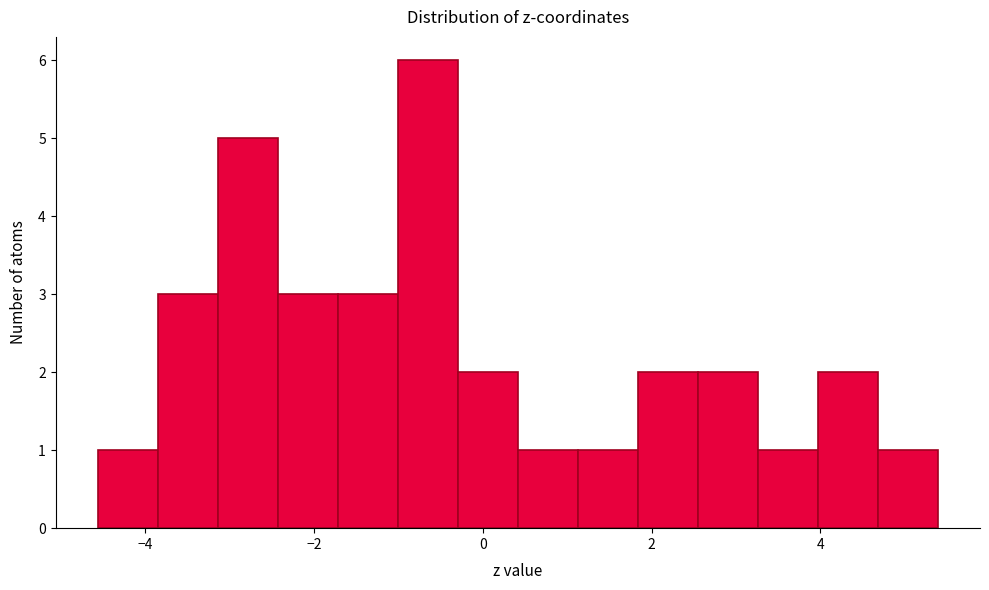

Around what value on the x-axis is the tallest bar? Give the approximate position of its centre, as read against the axis.

-0.6